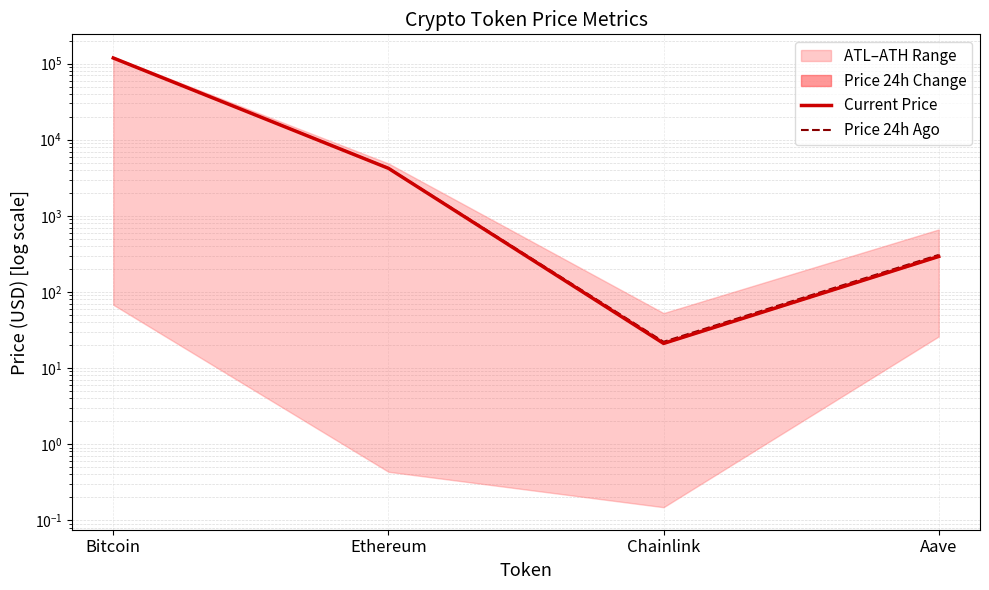

Between Bitcoin and Chainlink, which series saw the biggest shift?

Price 24h Ago